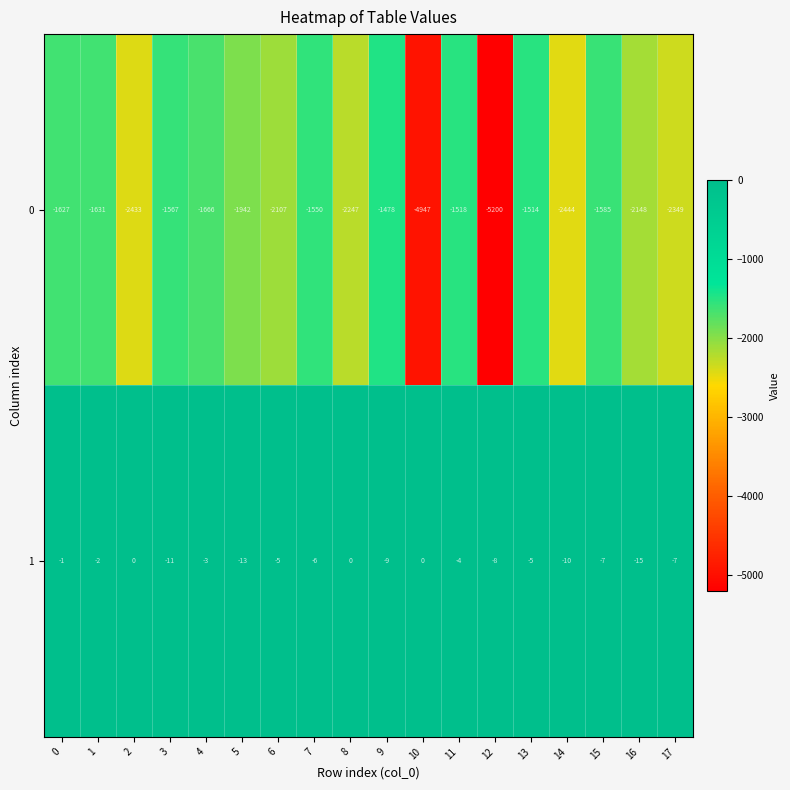

At which label is 0 closest to -3339?

14